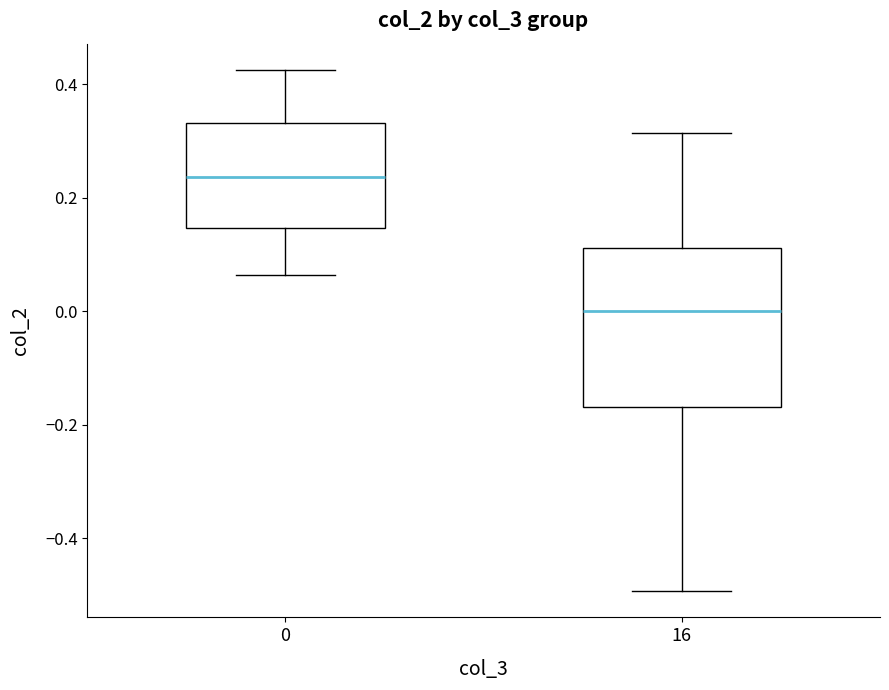

Where does the median line of the box at x = 0 sit on the y-axis? The values are not printed on the chart, so give them approximately, as read against the axis.

0.24